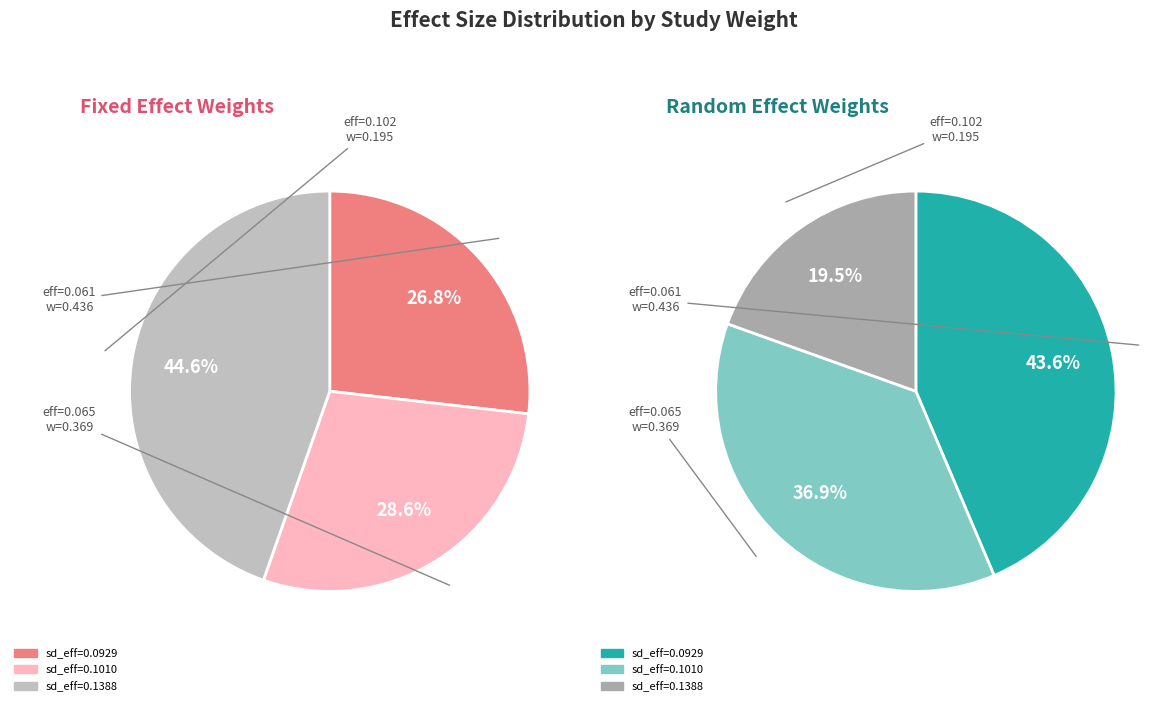

Combined, do 2 and 1 account for over 50%?

Yes